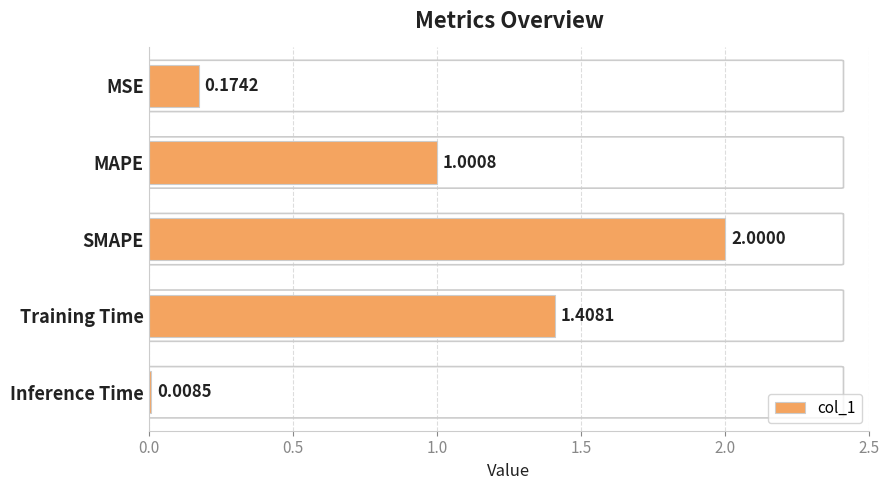

Between Training Time and MAPE, which is larger?

Training Time